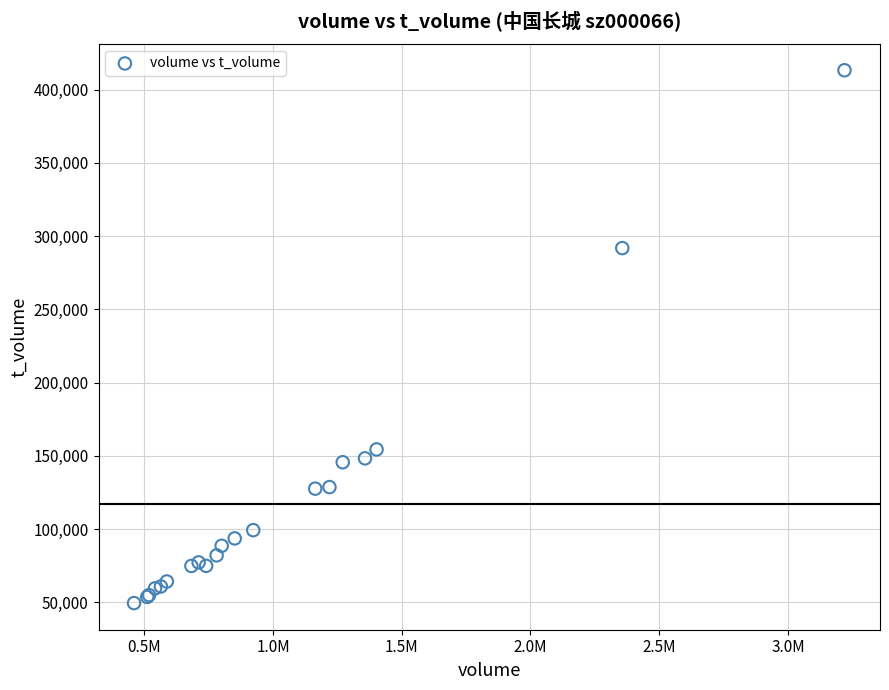

What Y value in the scatter plot is closest to 231396?

291850